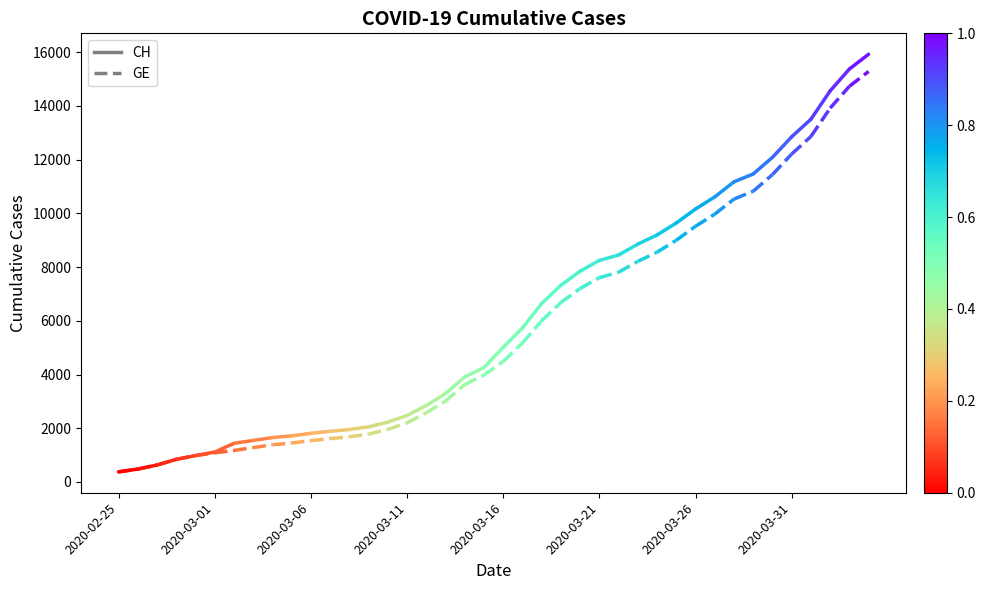

How many lines are shown in the chart?

2